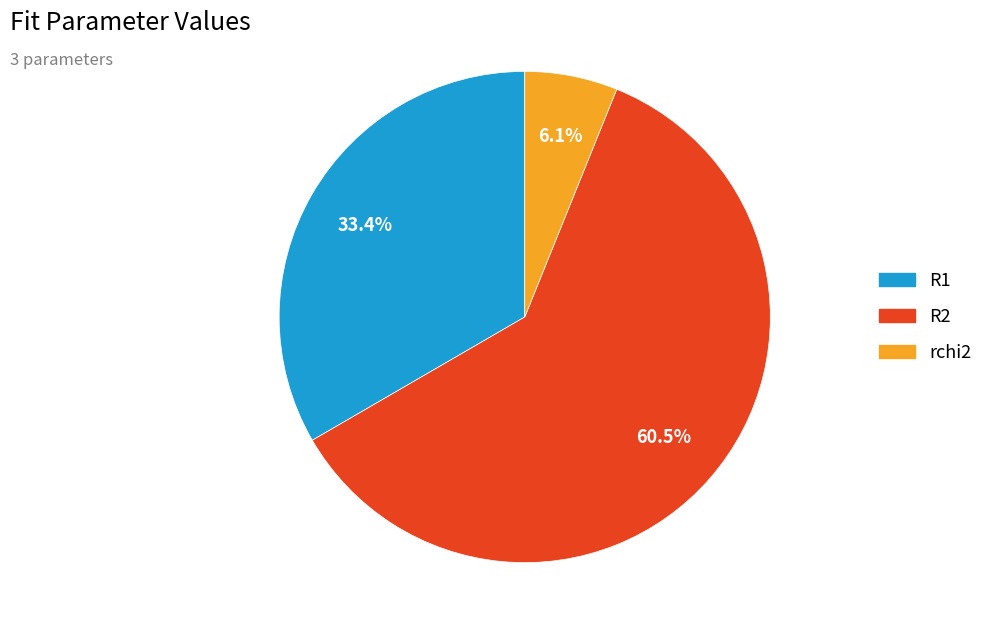

To the nearest percent, what percentage of the pie is rchi2?

6%